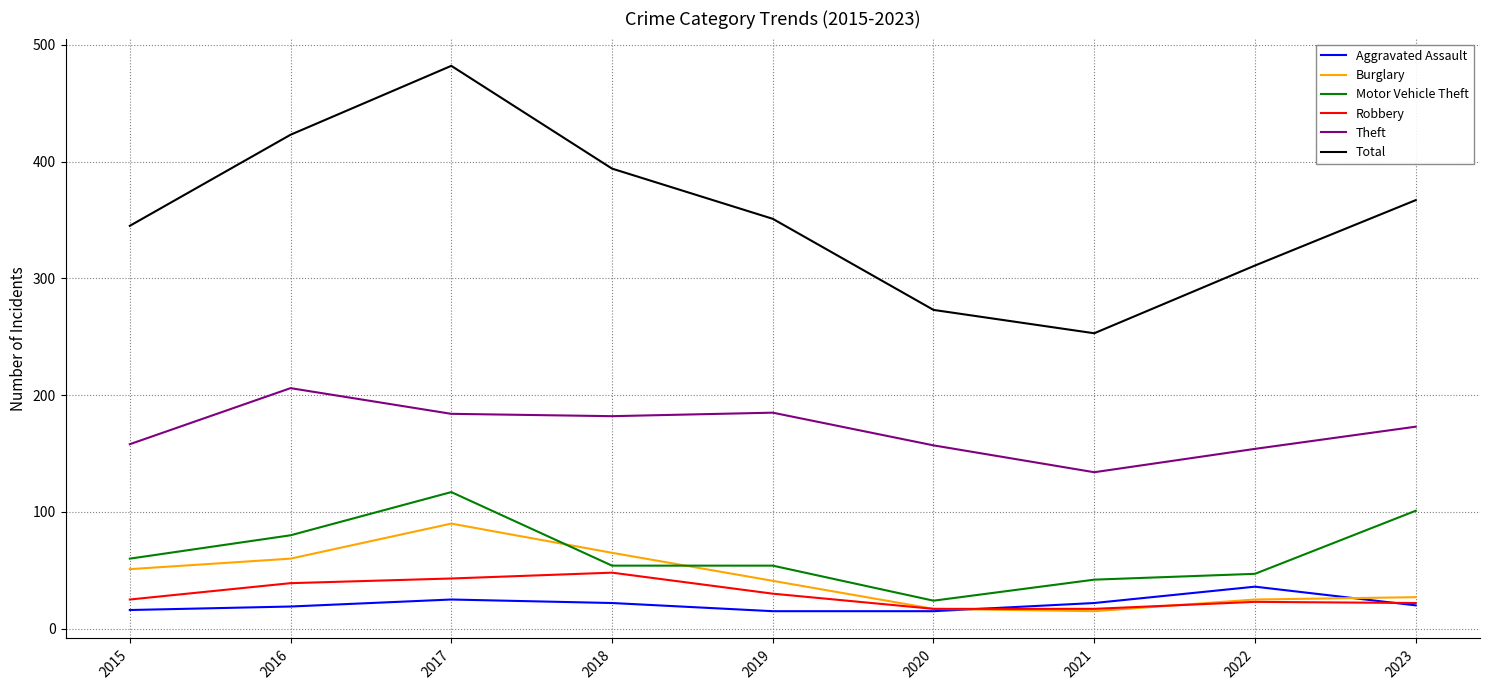

What is the difference between the Robbery values at 2020 and 2018?

31